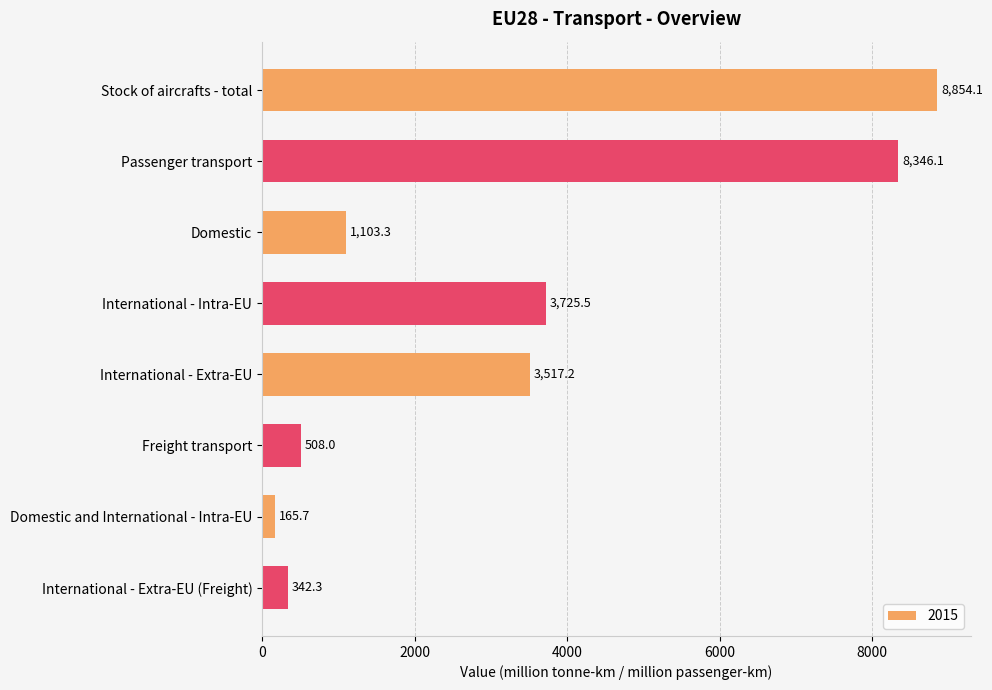

The chart shows a value of 1103.3 at Domestic. True or false?

True